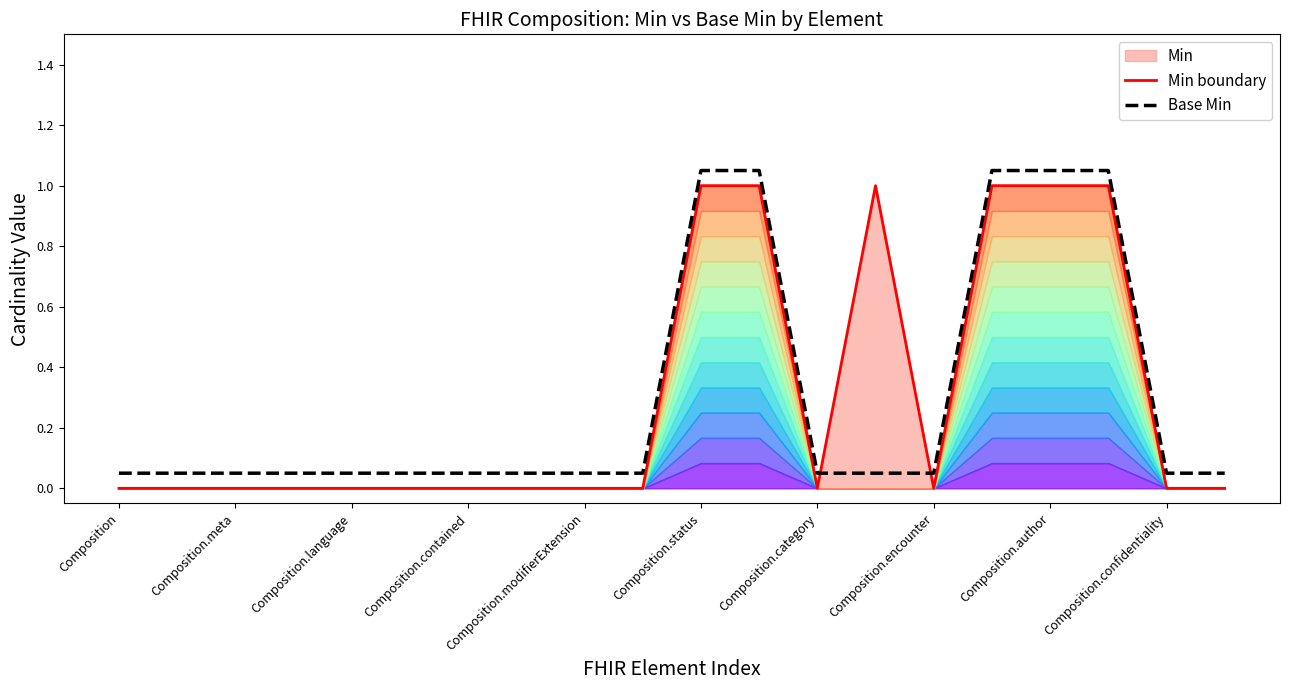

After their last crossing, which series has the higher values: Base Min or Min boundary?

Base Min